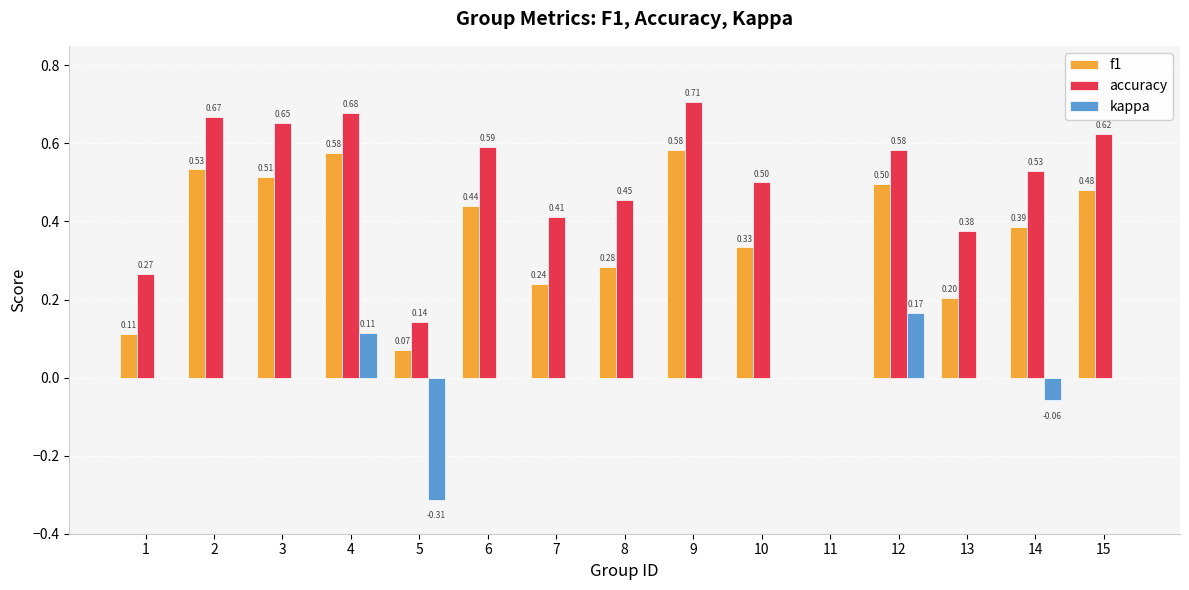

Where is accuracy nearest to the value 0?

11